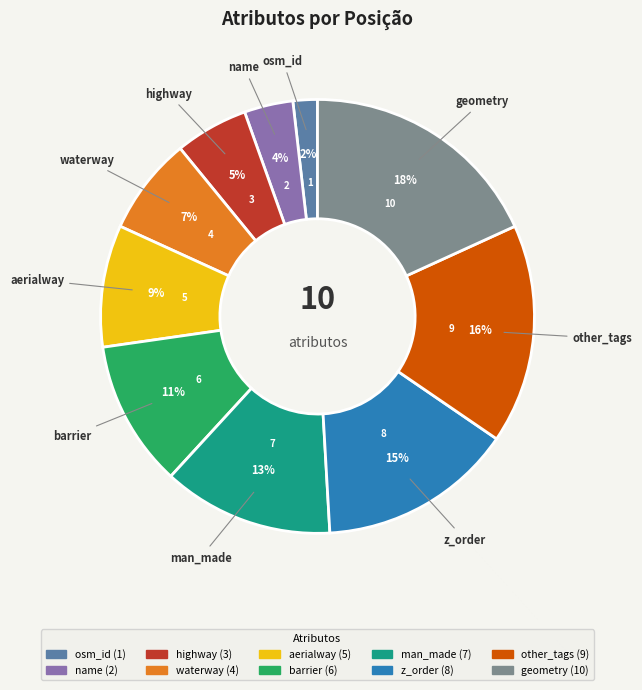

To the nearest percent, what percentage of the pie is osm_id?

2%